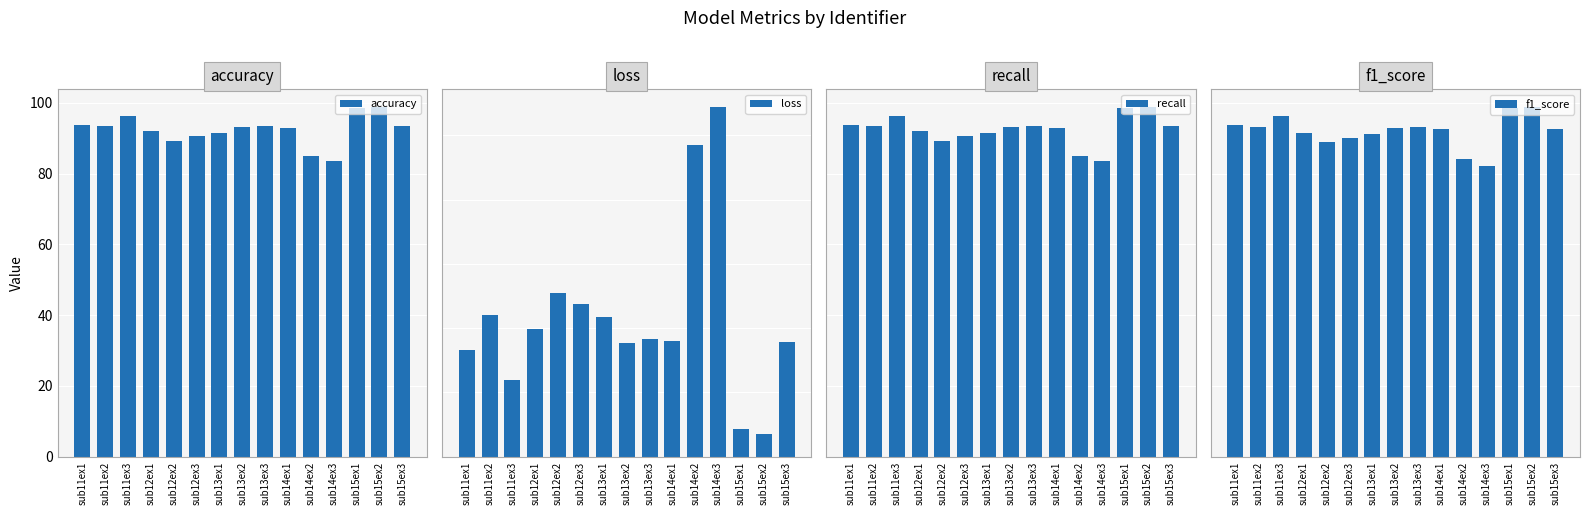

What is the approximate value of recall at sub15ex3?

0.9